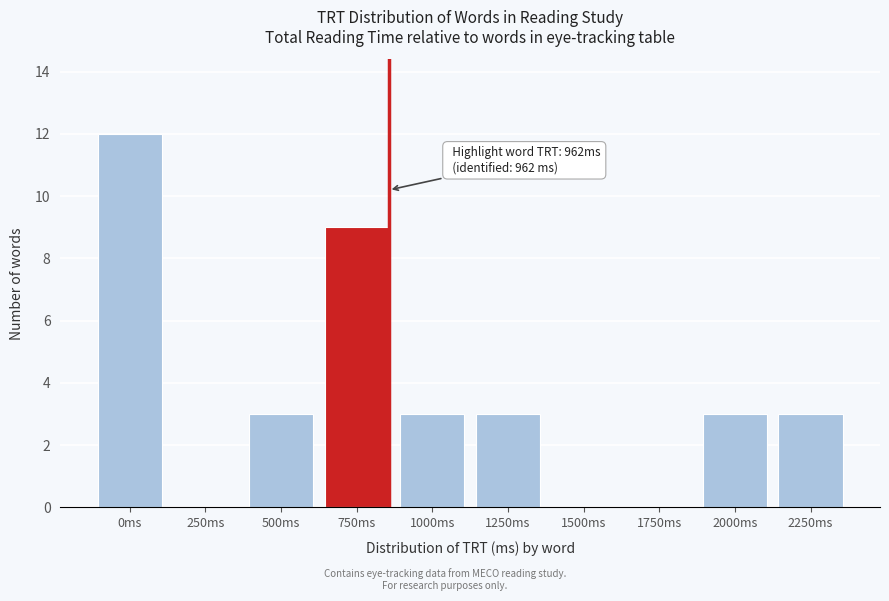

Reading left to right, list all the values displayed in this chart.

0ms=12	250ms=0	500ms=3	750ms=9	1000ms=3	1250ms=3	1500ms=0	1750ms=0	2000ms=3	2250ms=3